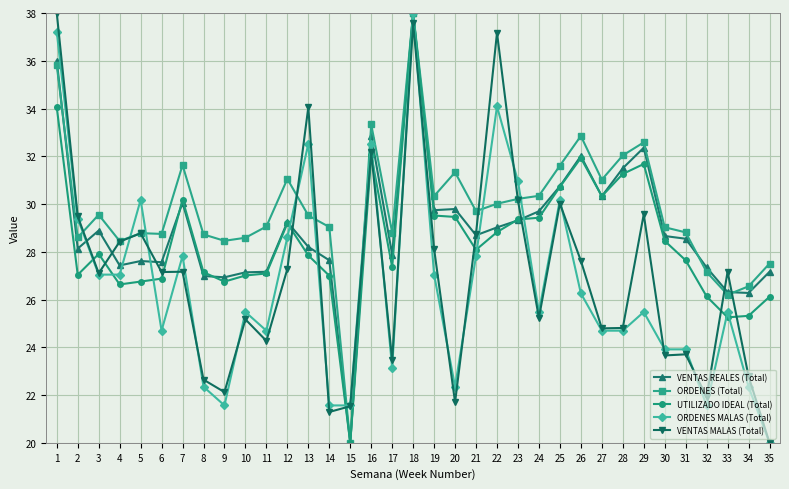

Which series has the largest total across all categories?

ORDENES (Total)